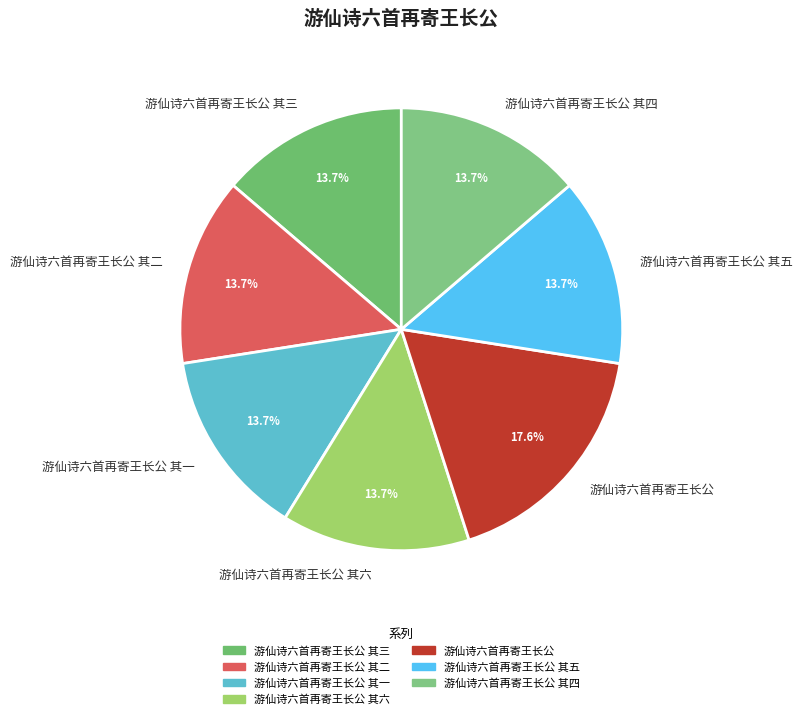

Count the number of slices in the pie.

7